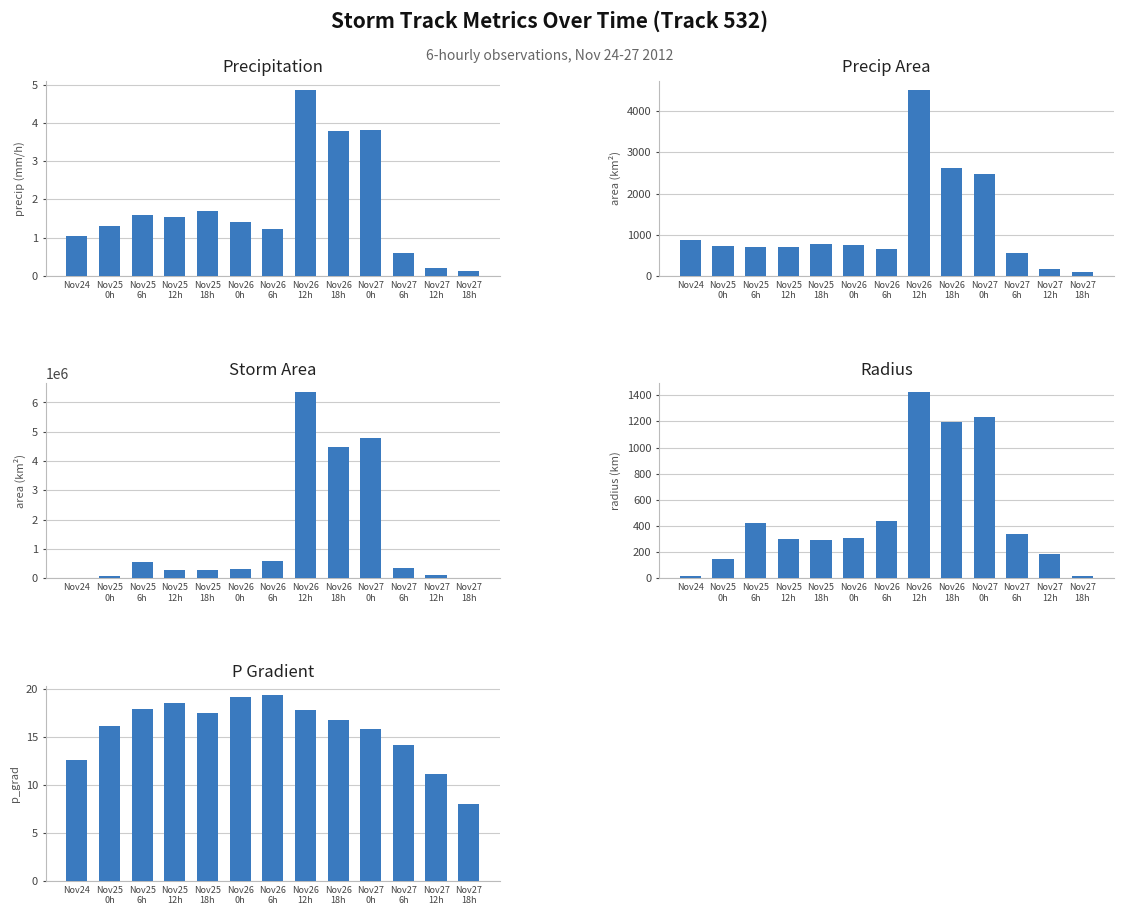

Which series has the largest range (max minus min)?

Storm Area